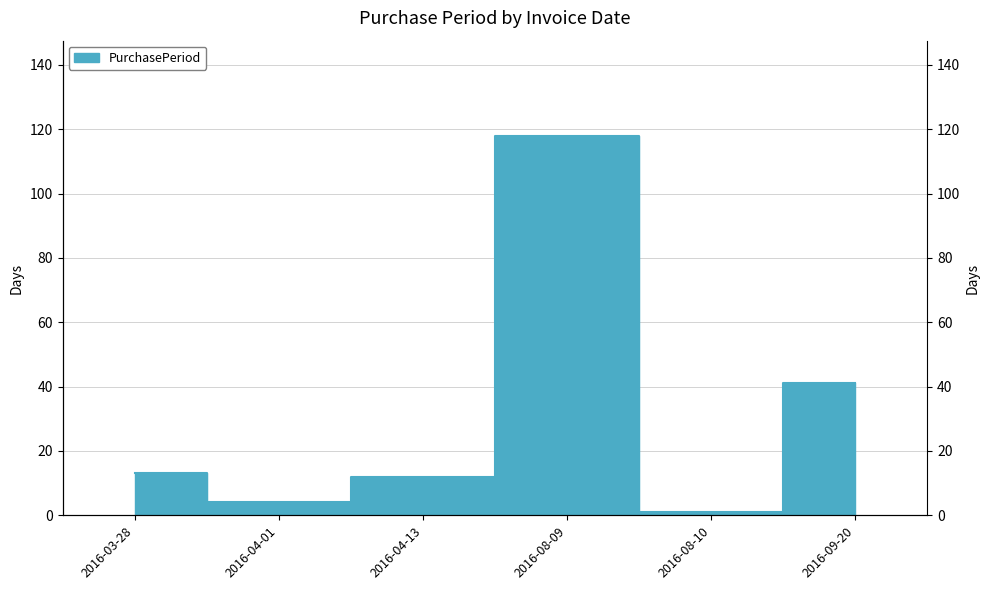

The chart shows a value of 1 at 2016-08-10. True or false?

False